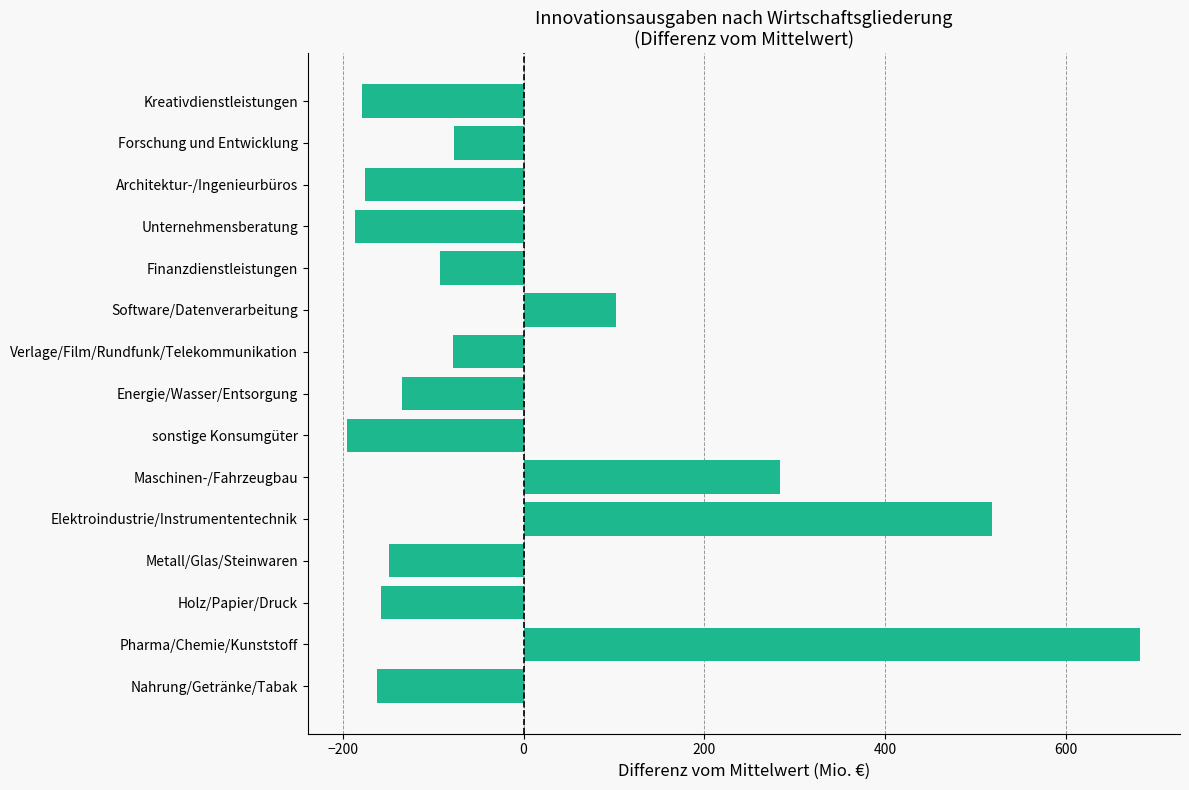

What is the smallest value displayed?

-194.9